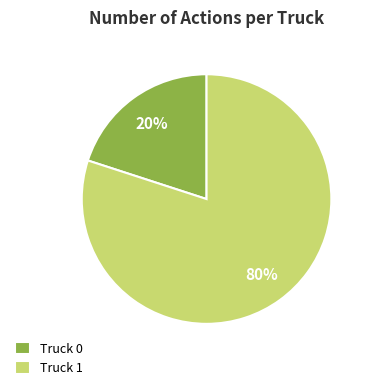

To the nearest percent, what portion does Truck 0 represent?

20%